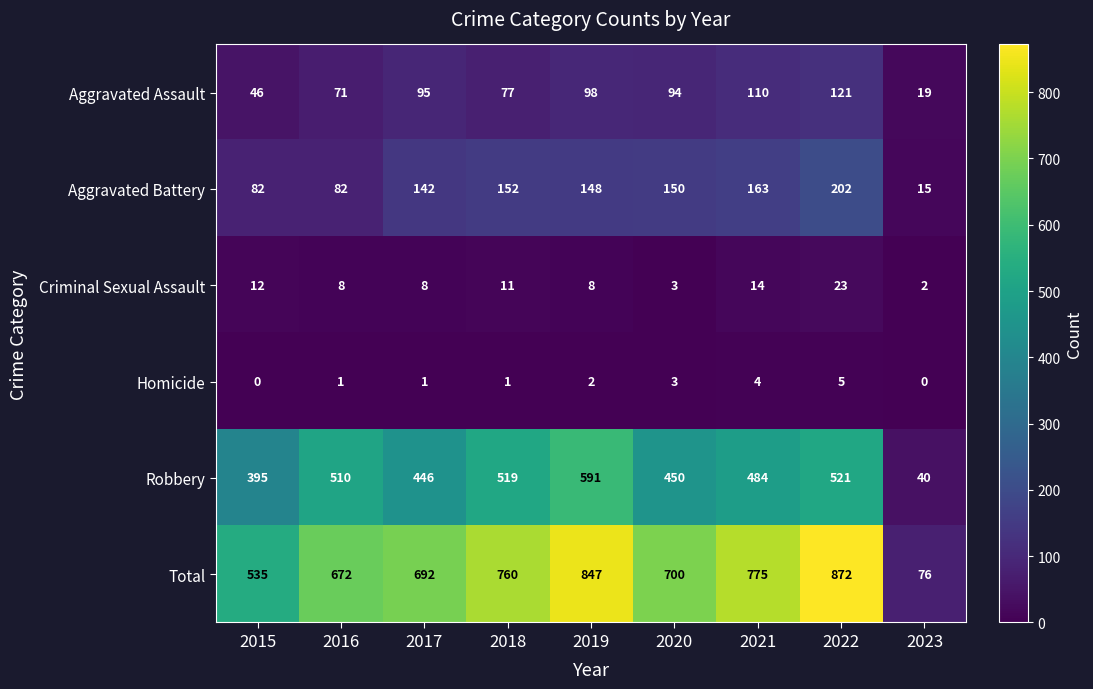

Rank the series by their maximum value, from highest to lowest.

Total, Robbery, Aggravated Battery, Aggravated Assault, Criminal Sexual Assault, Homicide